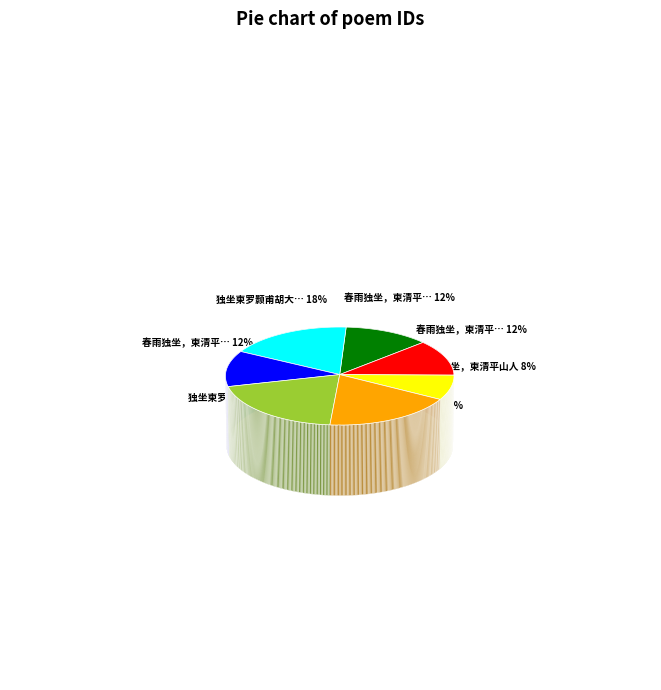

Count the number of slices in the pie.

7